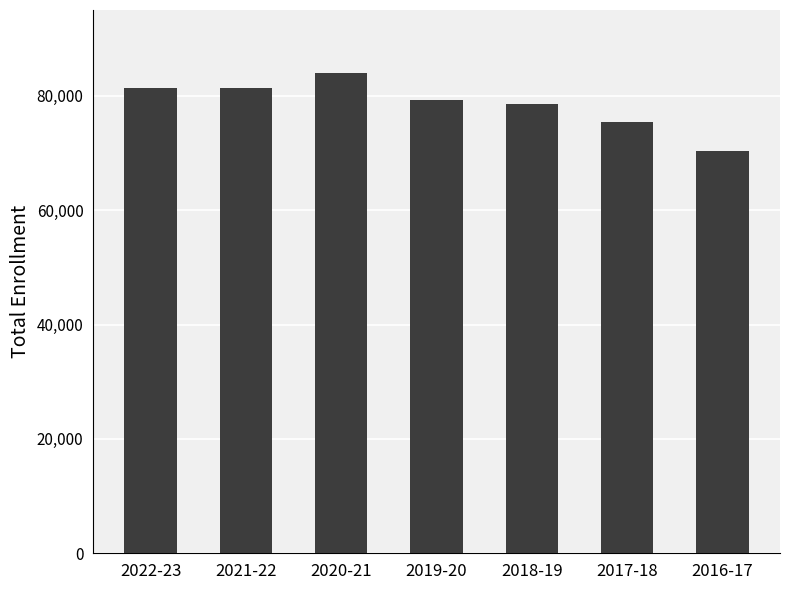

Read the value at 2019-20, to the nearest 50.

79300